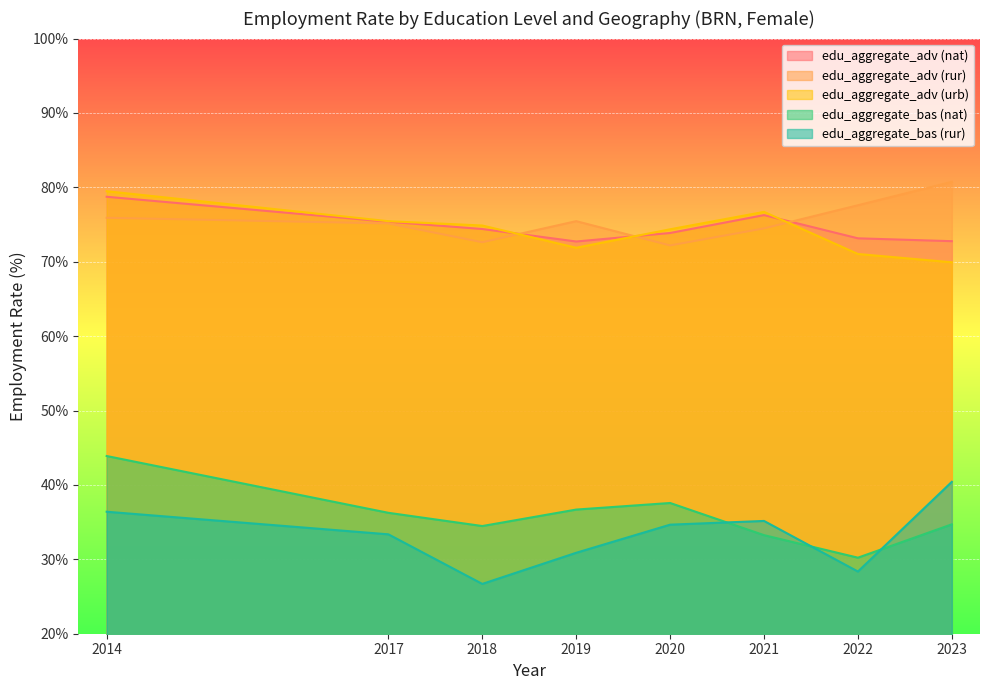

Which category has the highest value in the edu_aggregate_adv (urb) series?

2014